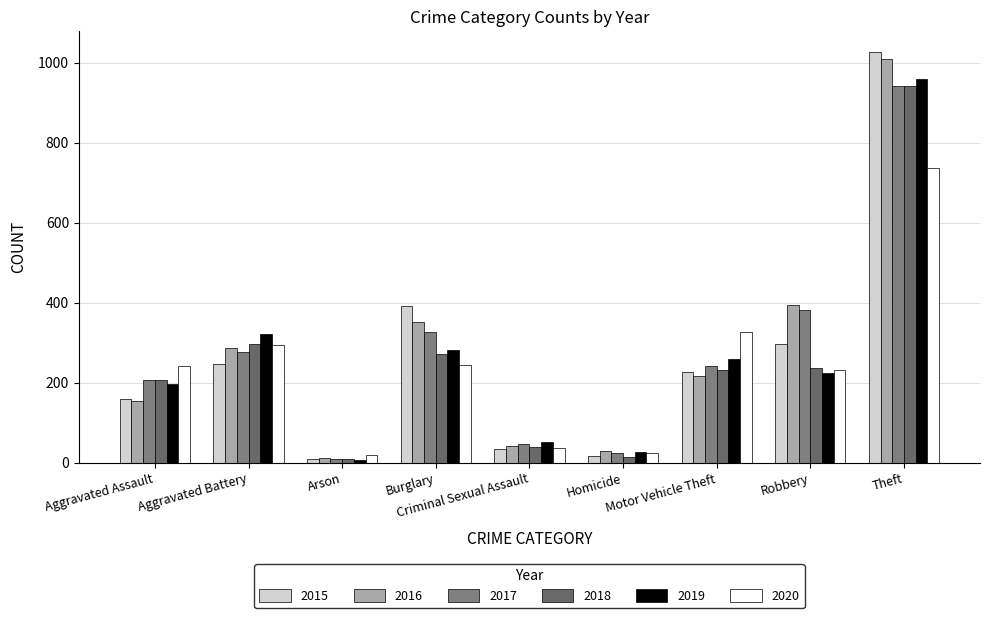

How many bars are there in each group?

6